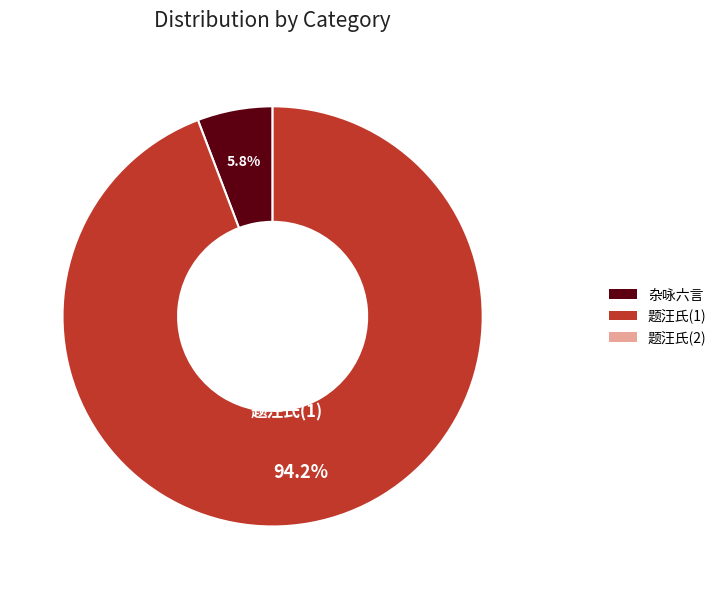

Do 杂咏六言·痛骂老奴尊己 and 题汪氏尊己堂 together represent more than half of the pie?

Yes